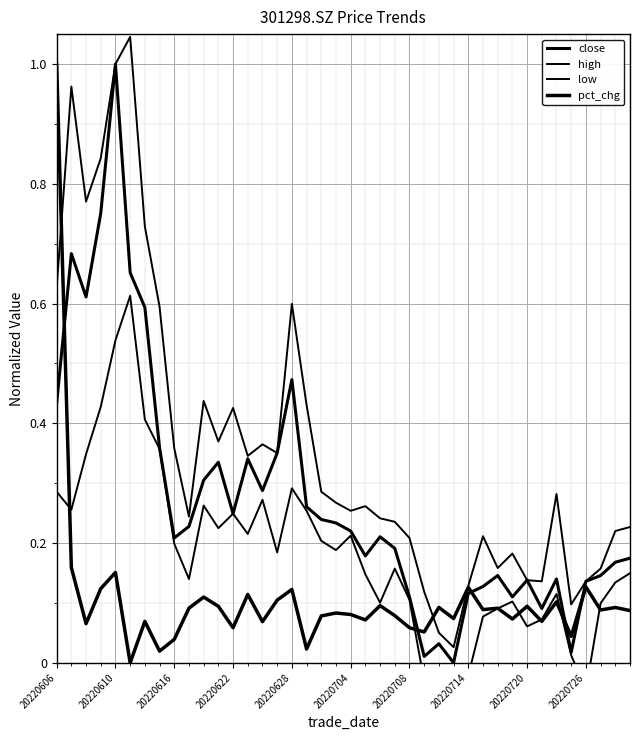

True or false: close has more than 2 points higher than both neighbors.

True